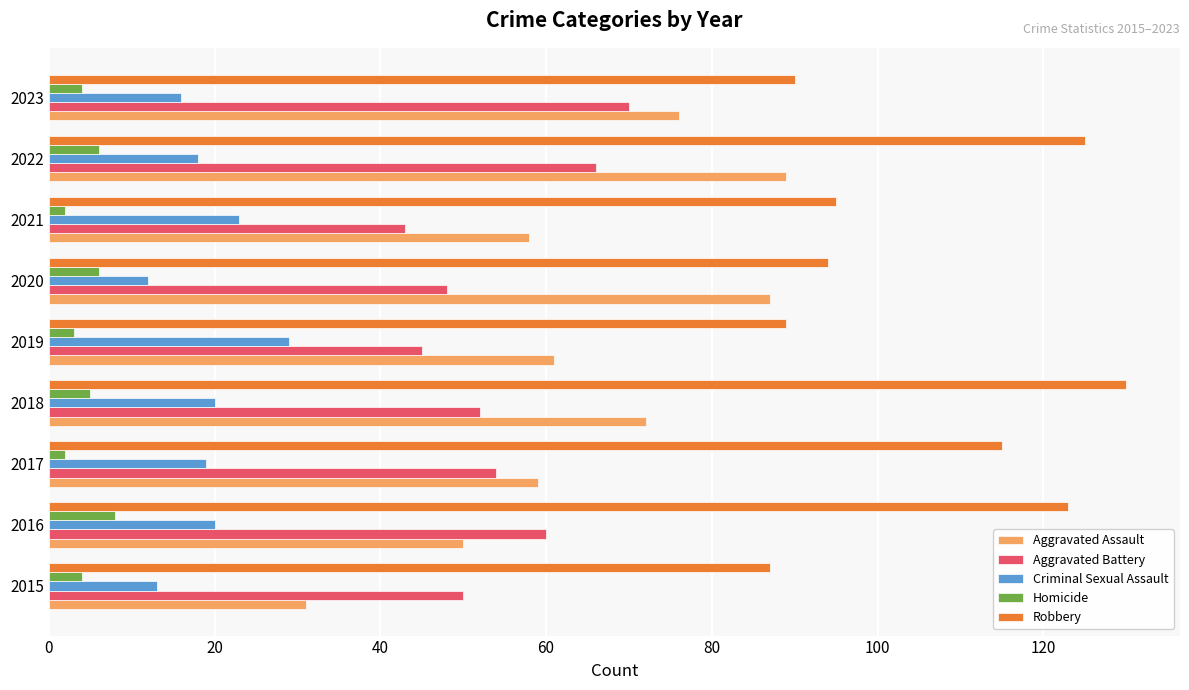

What are all the series names shown in the legend?

Aggravated Assault, Aggravated Battery, Criminal Sexual Assault, Homicide, Robbery